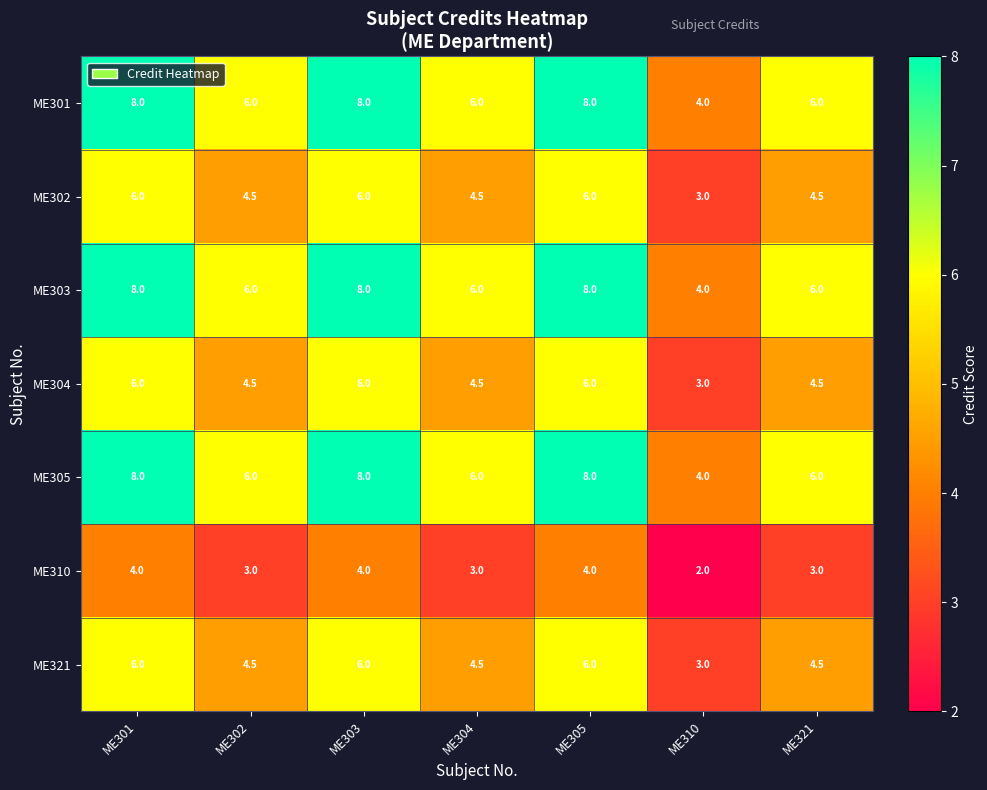

The value of ME303 at ME321 is 2.1. True or false?

False